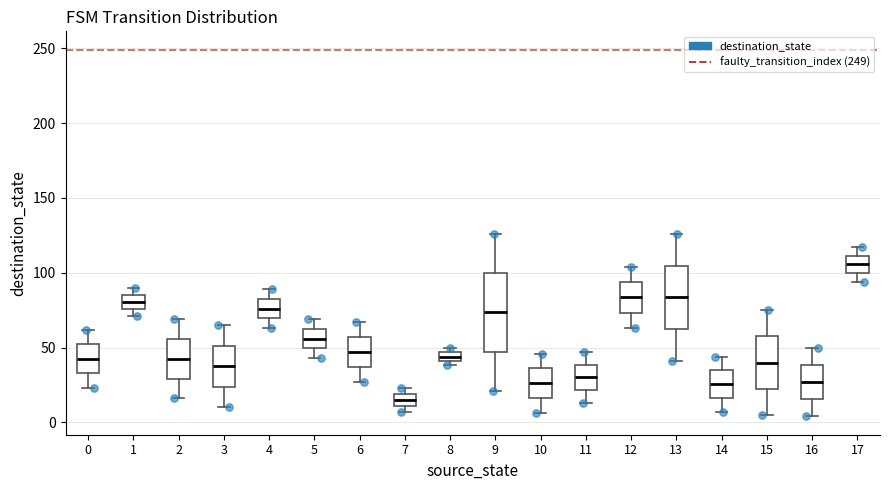

Comparing the boxes themselves (not the whiskers), which one is the tallest?

9